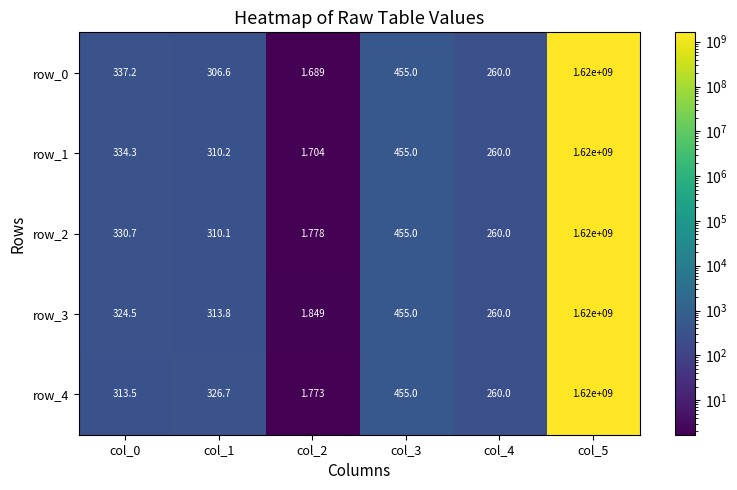

What is the total value across all series at col_4?

1300.0